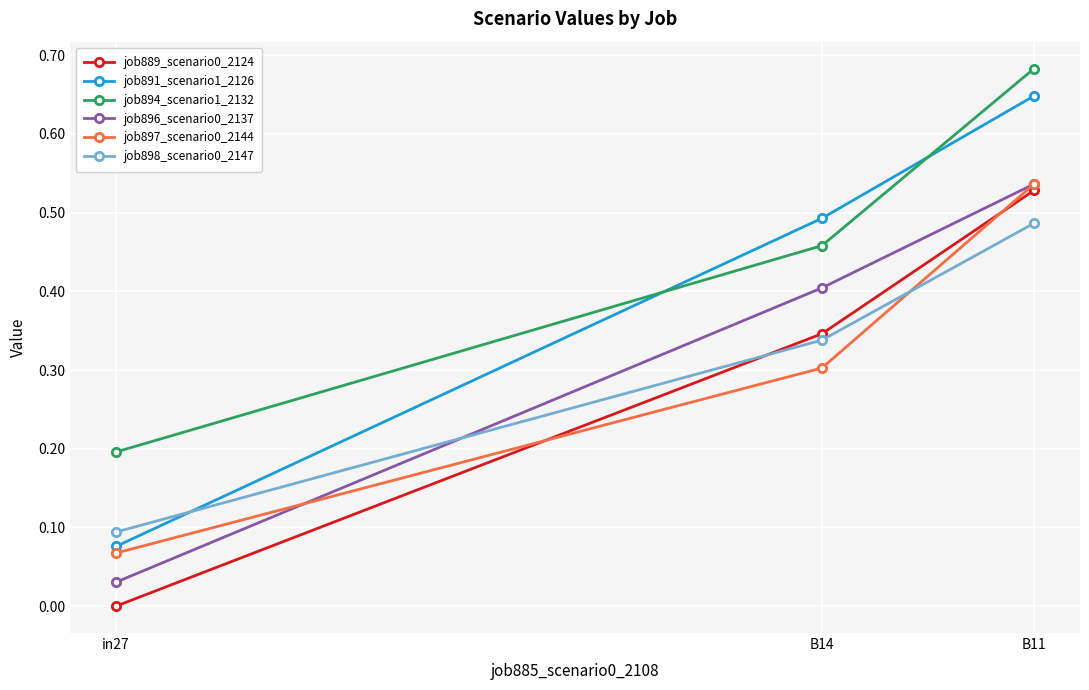

The job894_scenario1_2132 series shows 0.4 at B11. True or false?

False